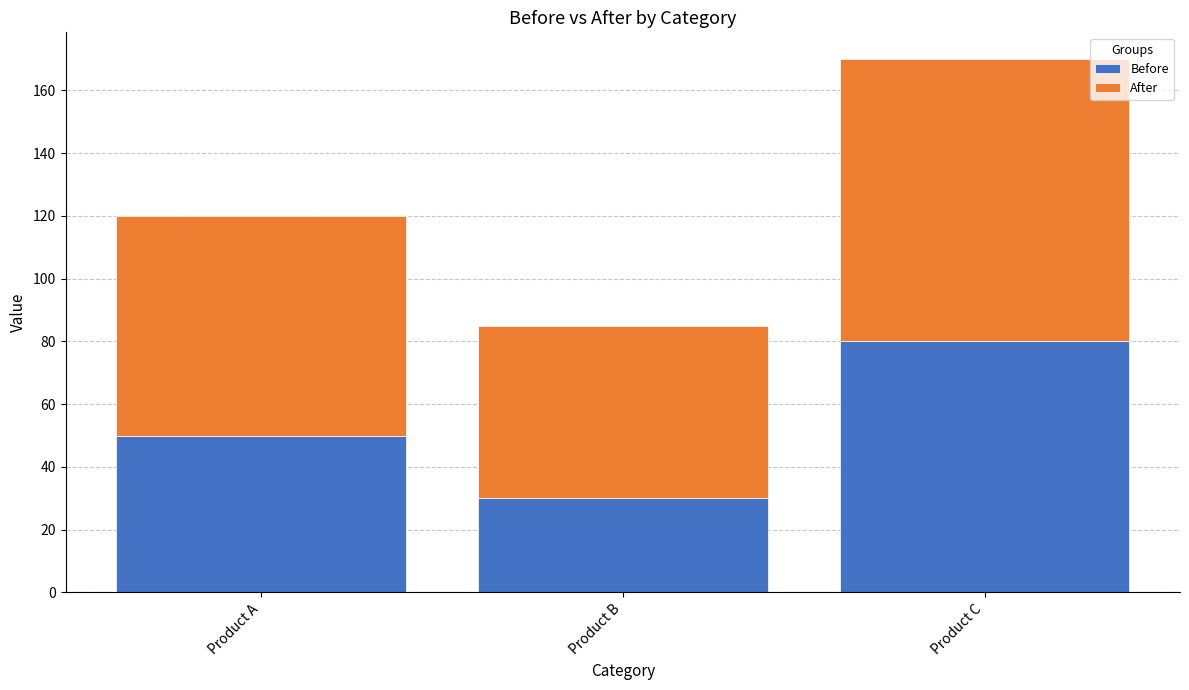

Rank the categories by Before value from highest to lowest.

Product C, Product A, Product B